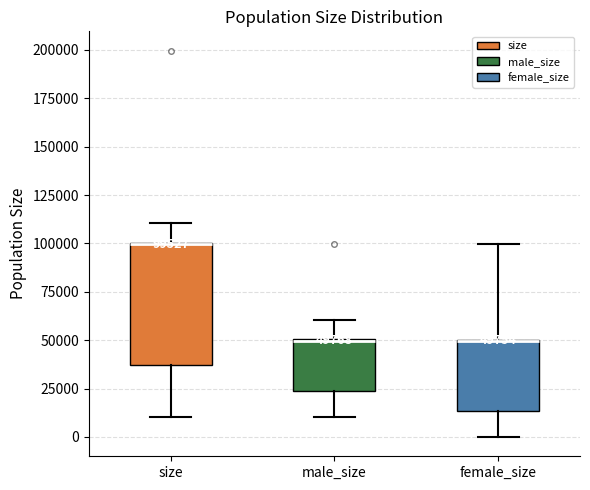

Comparing the boxes themselves (not the whiskers), which one is the tallest?

size